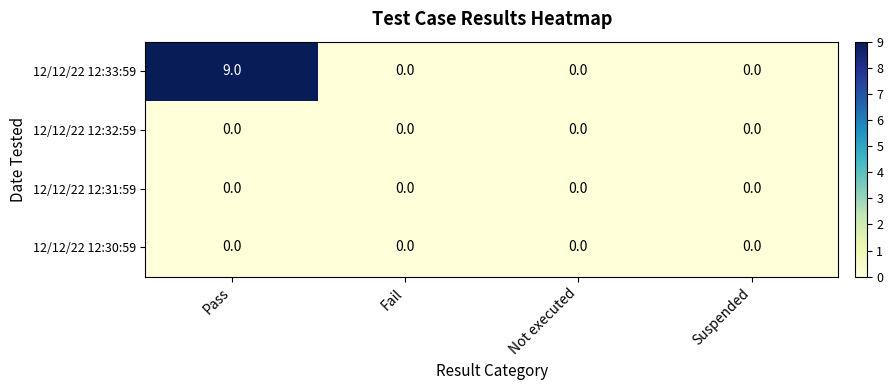

Which series has the widest spread of values?

12/12/22 12:33:59